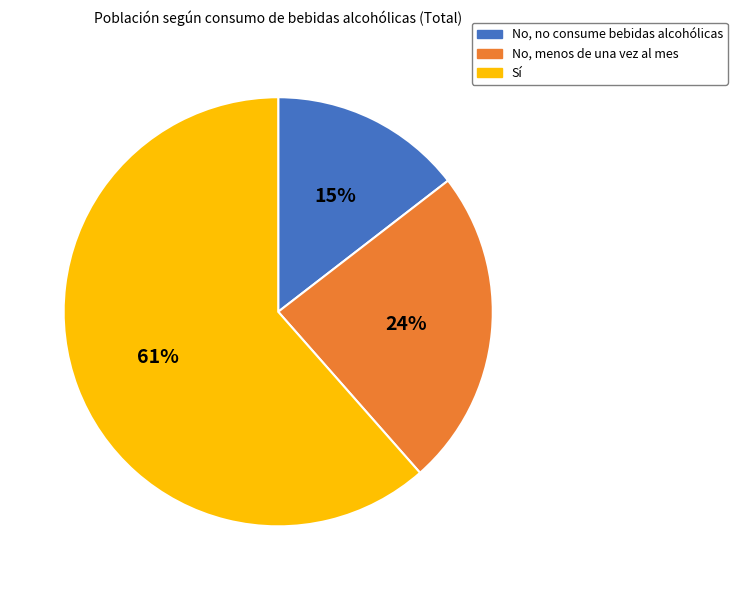

Which category has the smallest portion of the pie?

No, no consume bebidas alcohólicas